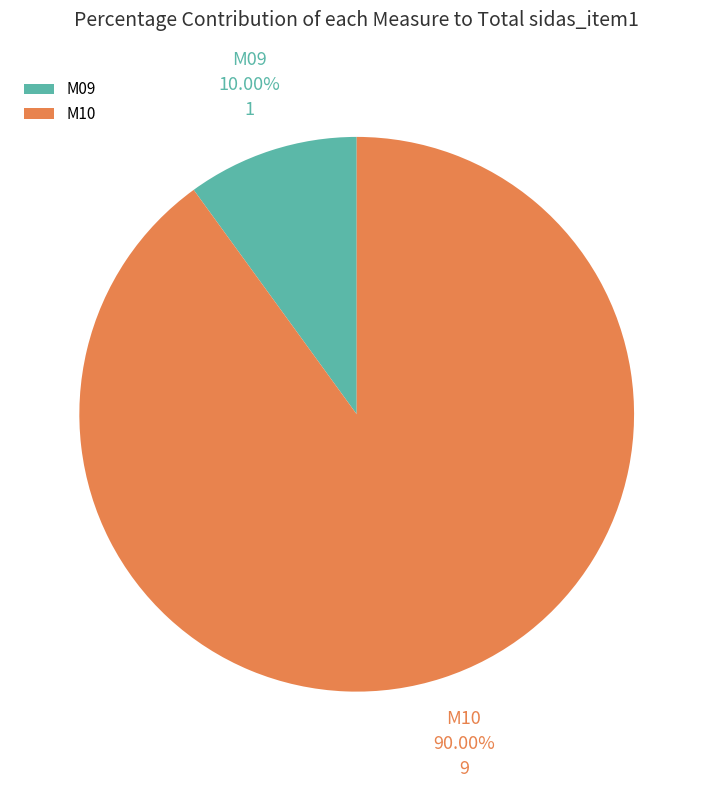

To the nearest percent, what is the average slice percentage?

50%